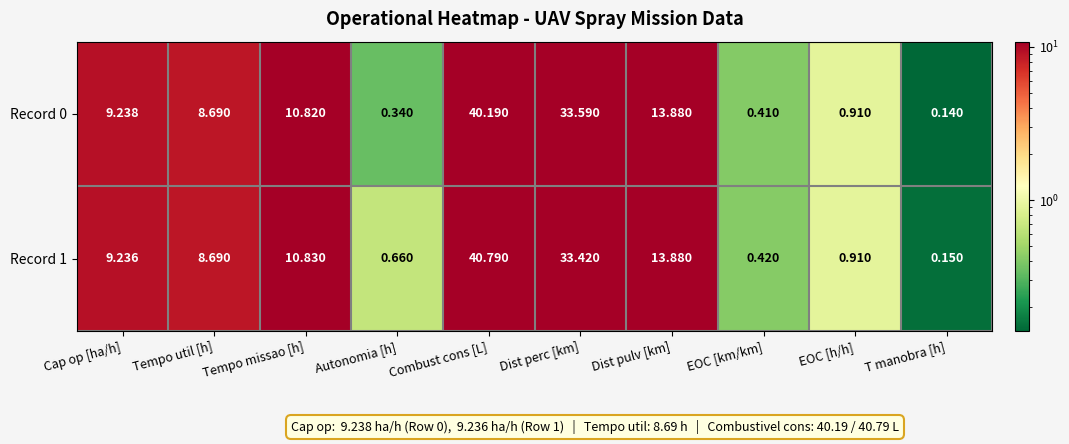

Which series changed the most between Autonomia [h] and Dist perc [km]?

Record 0